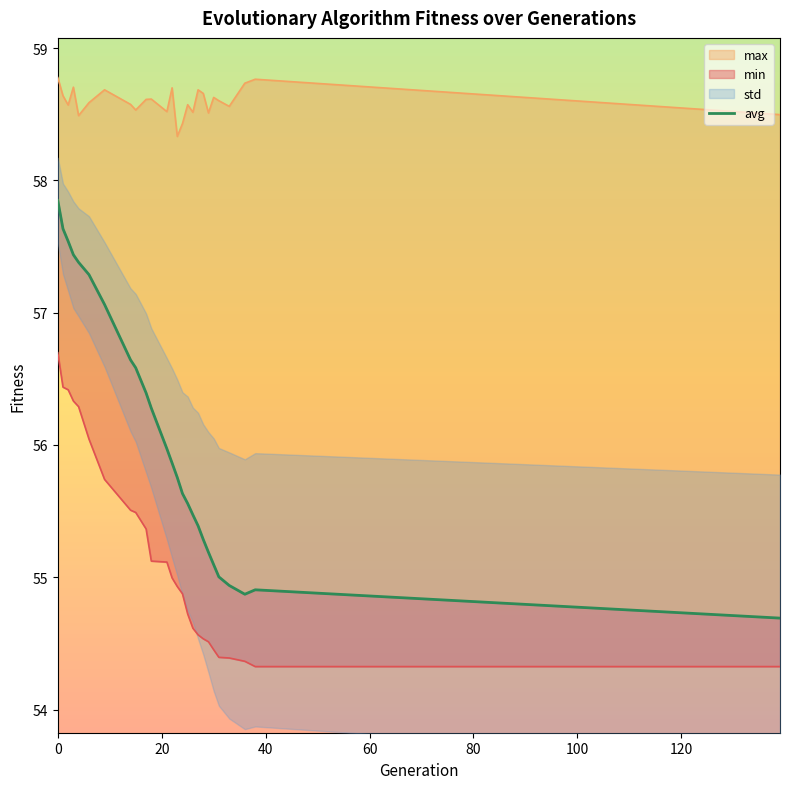

How many interior local valleys (lower than both neighbors) does the data have?

1